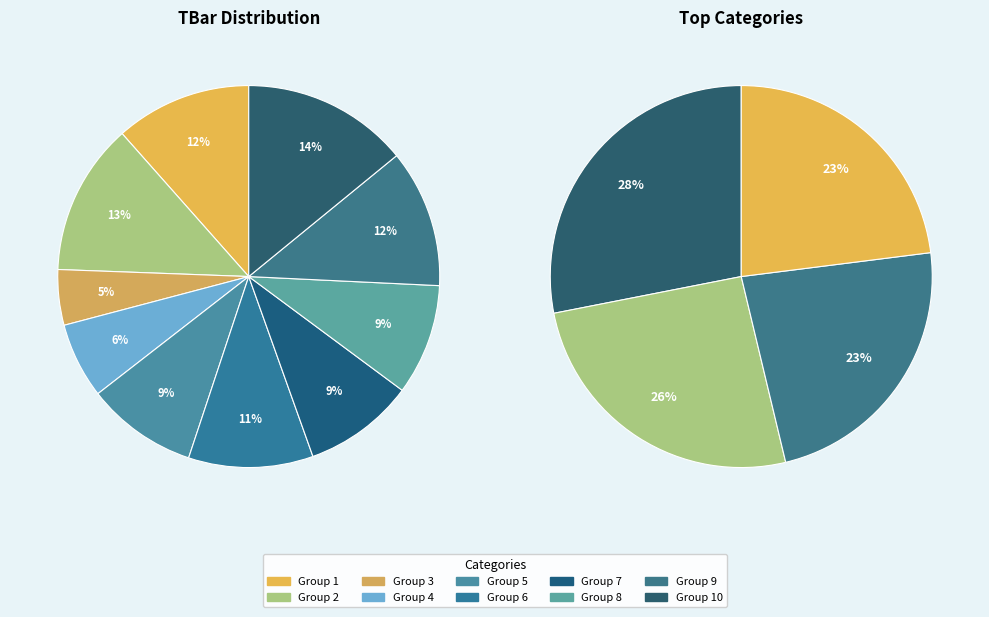

To the nearest percent, what portion does 9 represent?

12%